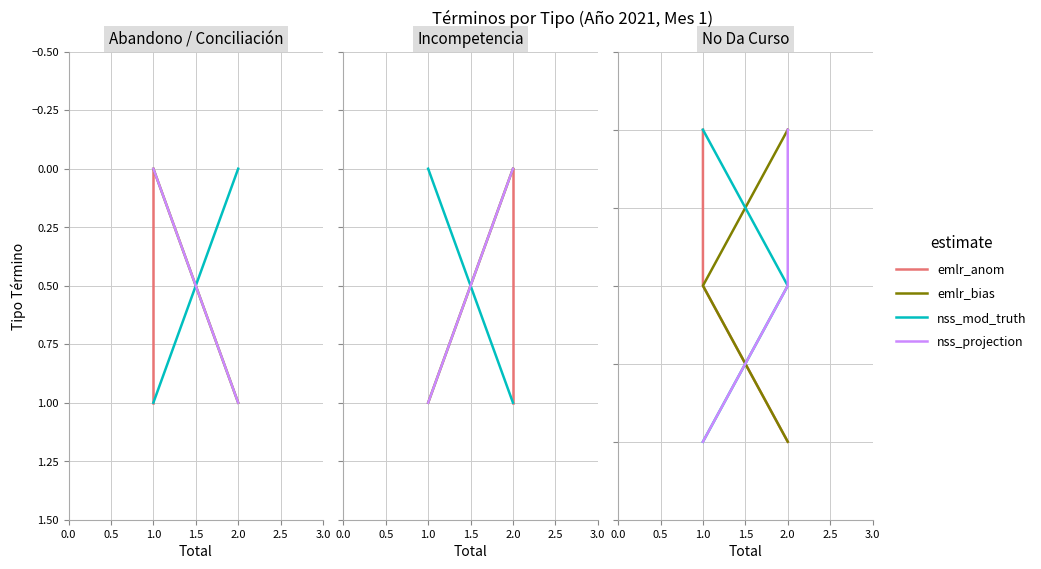

Is it true that nss_projection equals 1 at 1.0?

False